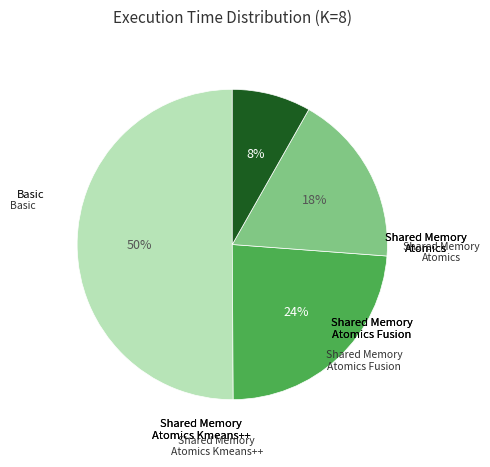

How many segments does this pie chart have?

4